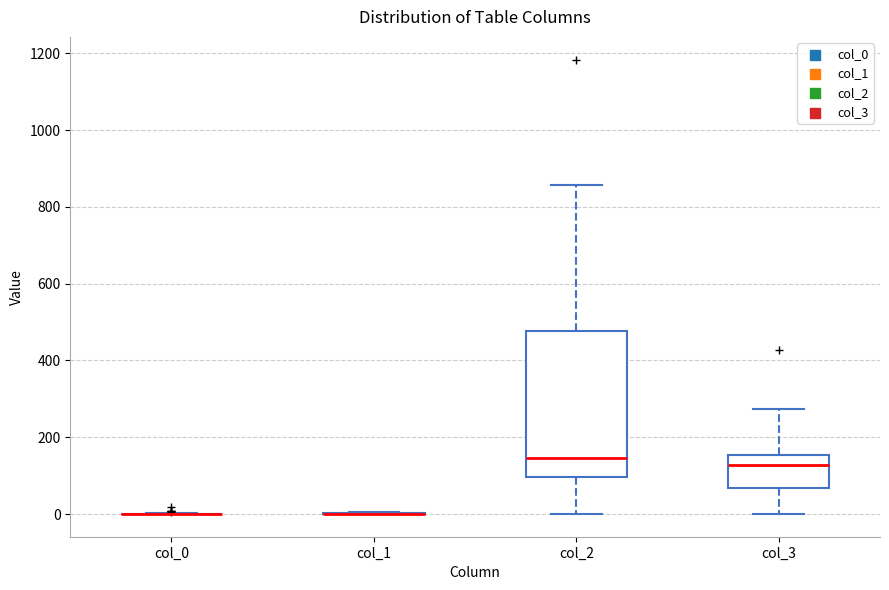

Reading left to right, transcribe this box plot: for each box, give where its median line is, the range the box spans, and where its two whiskers end, as read against the y-axis. The values are not printed on the chart, so give them approximately, as read against the axis.

col_0: box collapsed to a line at 0, whiskers 0 to 0
col_1: box collapsed to a line at 0, whiskers 0 to 0
col_2: median 140, box 100 to 480, whiskers 0 to 860
col_3: median 120, box 60 to 160, whiskers 0 to 280